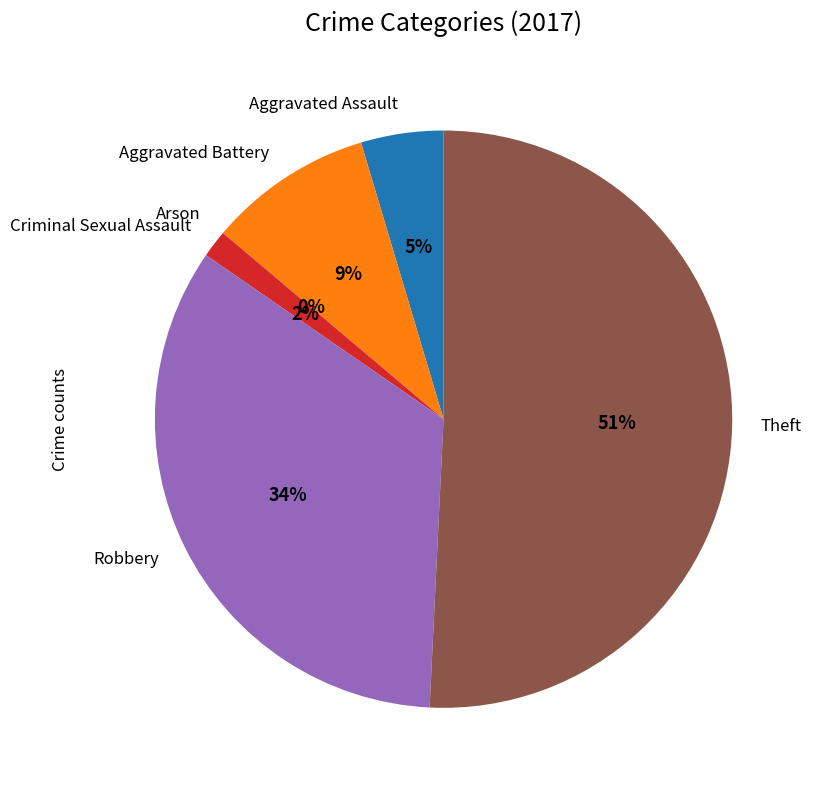

How many segments does this pie chart have?

6